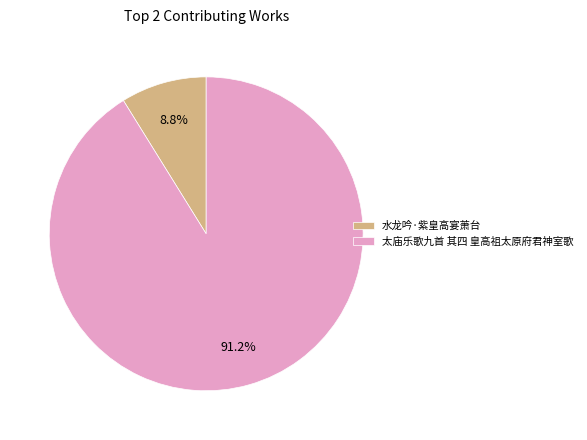

The 水龙吟·紫皇高宴萧台 slice represents 23% of the pie. True or false?

False